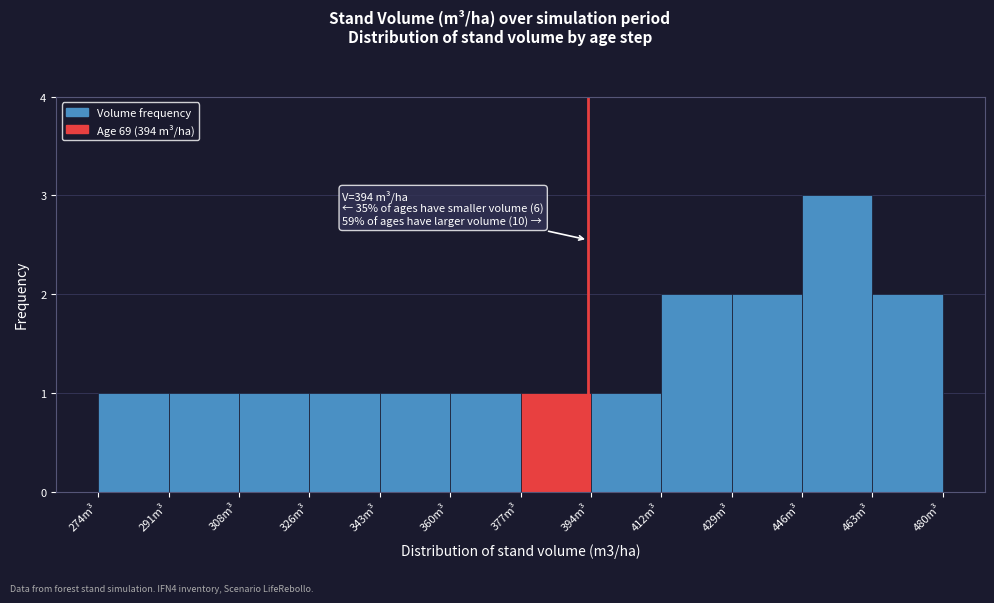

Over which range of the x-axis is the bar tallest?

446 to 464